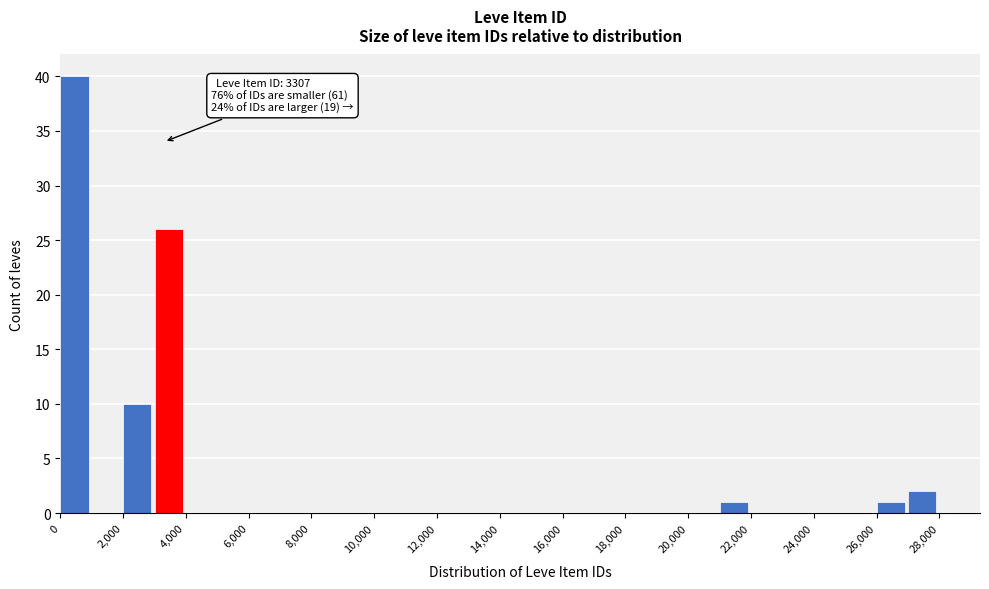

Which range on the x-axis has the tallest bar?

0 to 1000